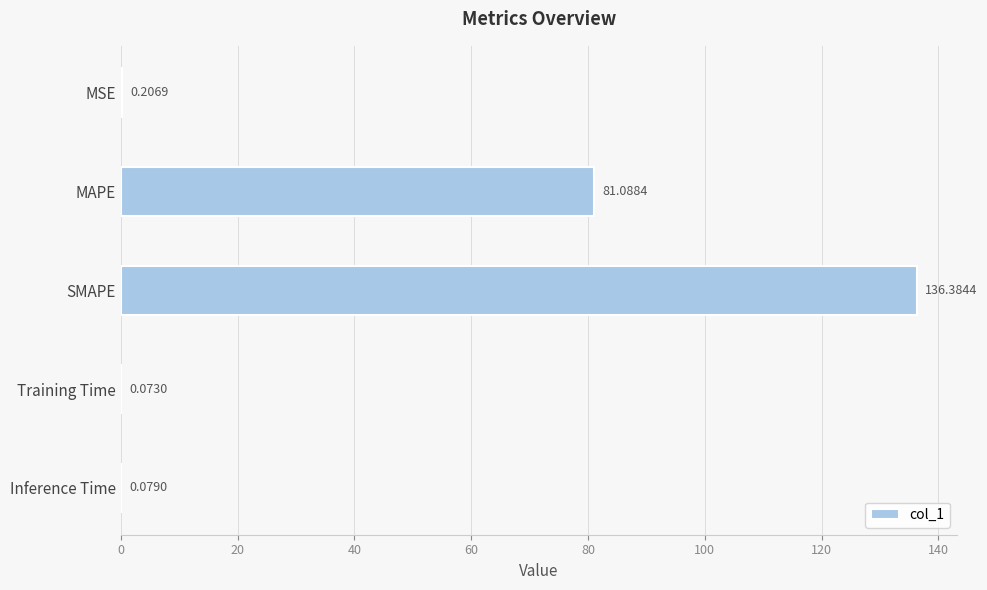

Between SMAPE and Inference Time, which is larger?

SMAPE